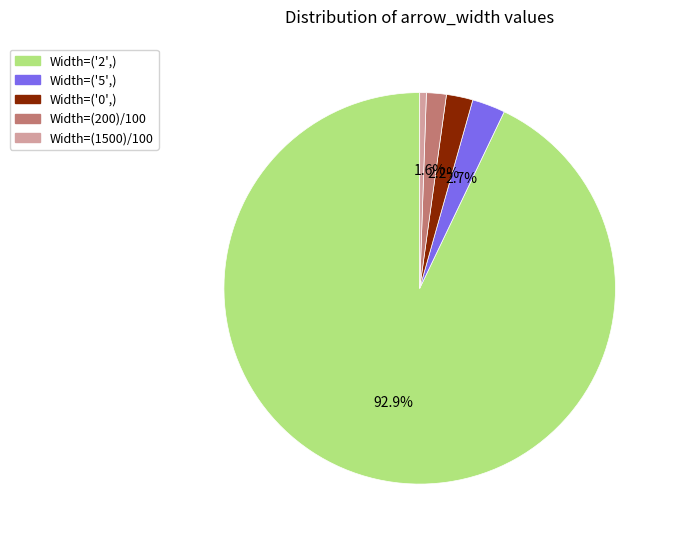

Is there any slice that represents more than half of the pie?

Yes